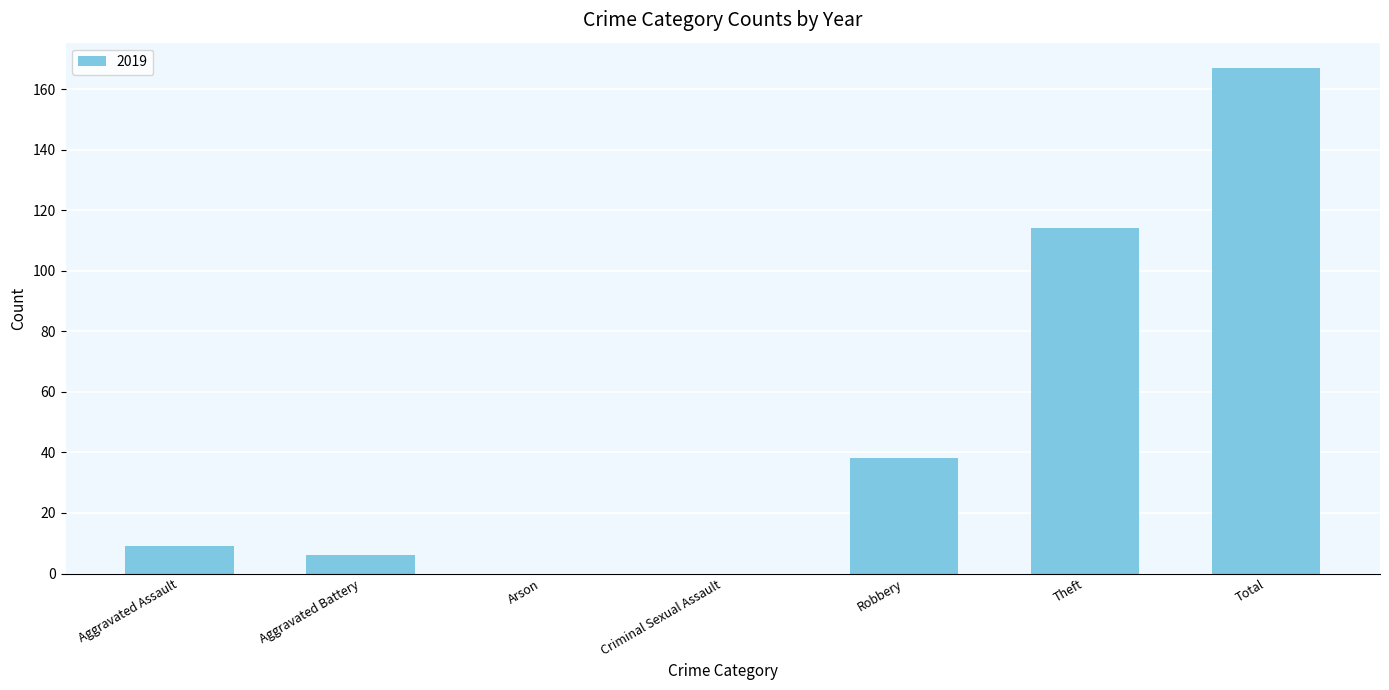

What is the change in value from Arson to Total?

+167